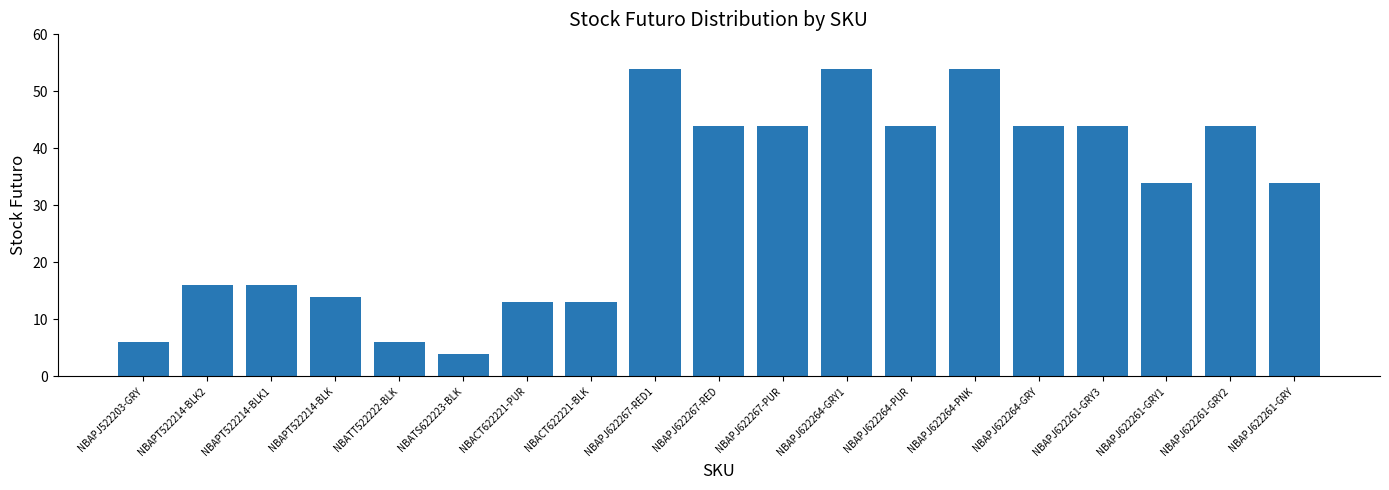

Is it true that the value at NBACT622221-PUR is 13?

True